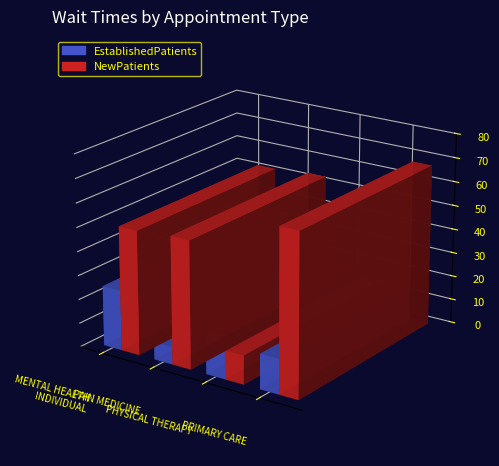

List the labels in order of NewPatients value, largest first.

PRIMARY CARE, PAIN MEDICINE, MENTAL HEALTH
INDIVIDUAL, PHYSICAL THERAPY